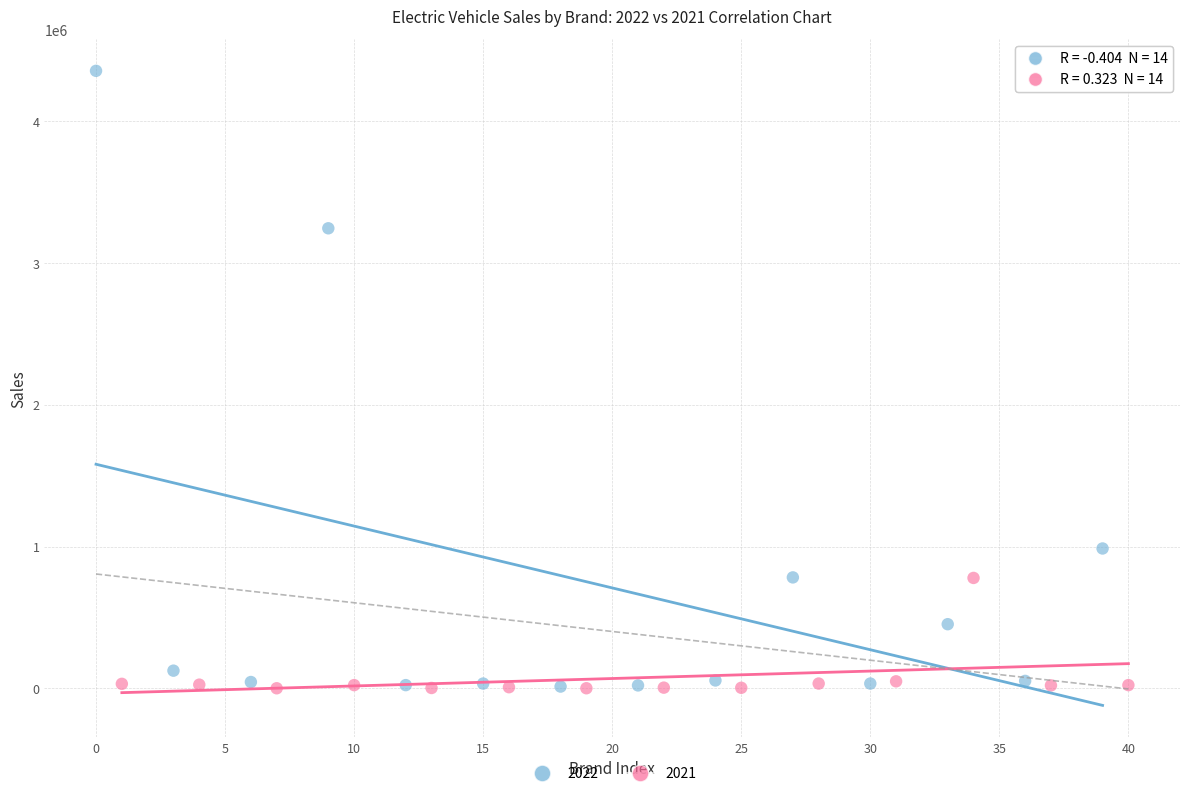

Which series has the largest Y range (max minus min)?

2022